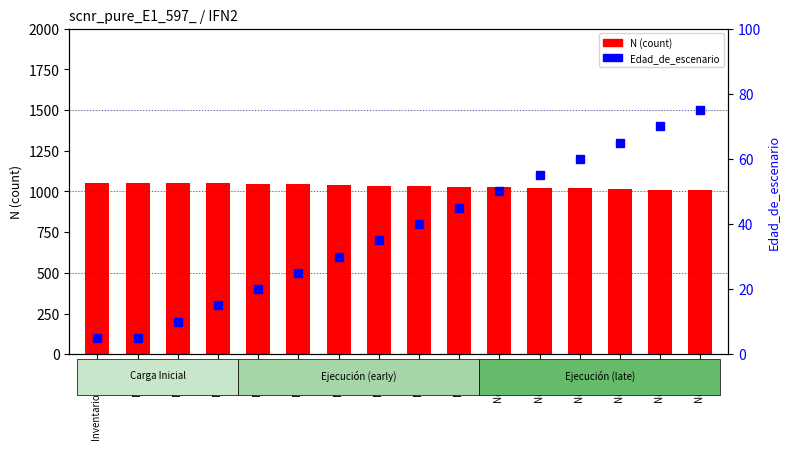

The value of N (count) at Nodo 10 is 1025.4. True or false?

True